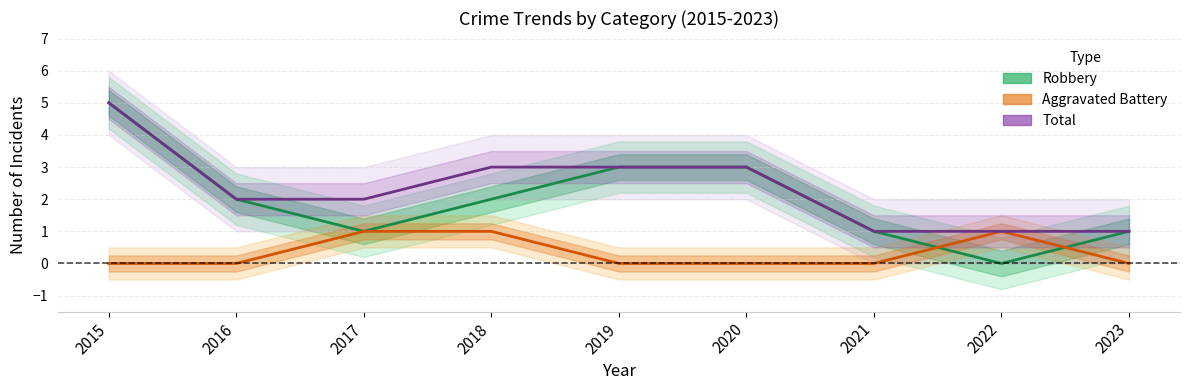

What is the sum of all Robbery values?

18